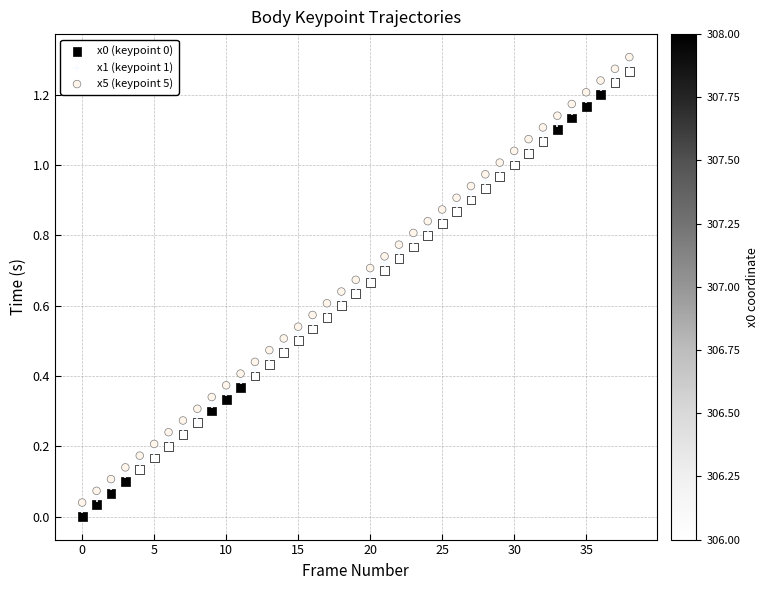

Count the number of points in this scatter plot.

117